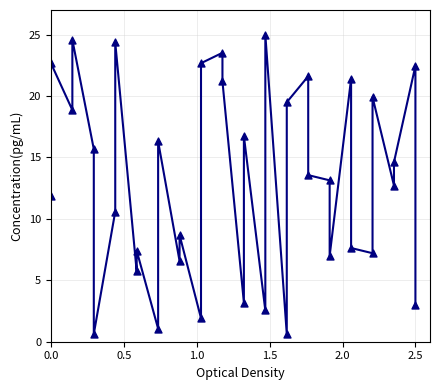

What is the range of Y values (max minus min)?

24.4